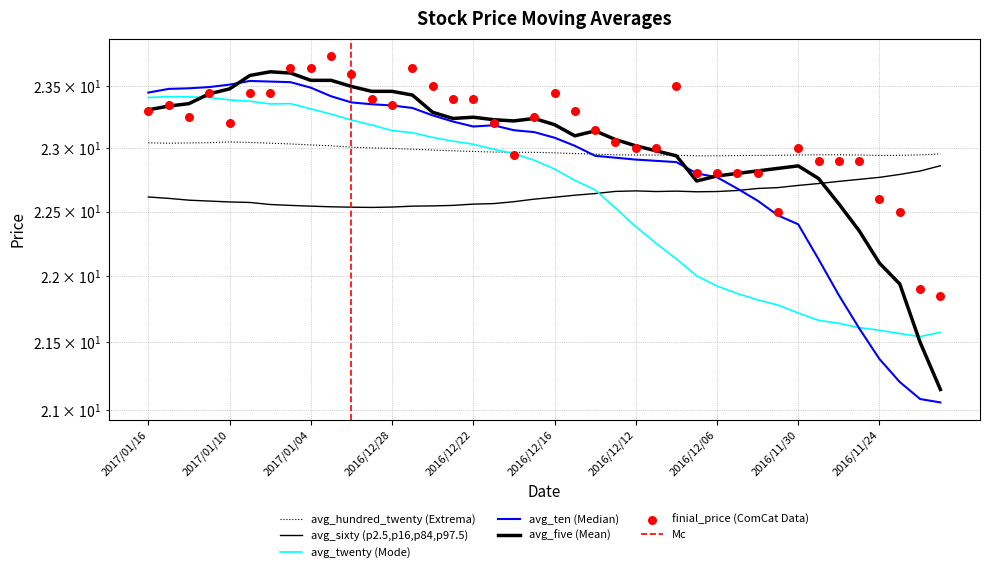

Which series has the largest total across all categories?

finial_price